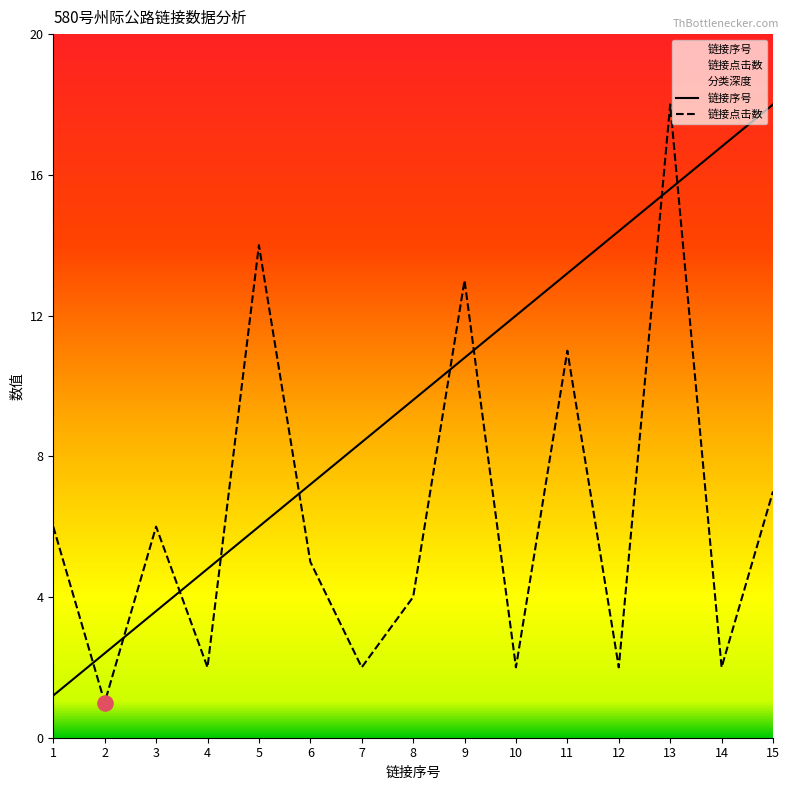

At which category is the sum across all series the highest?

13